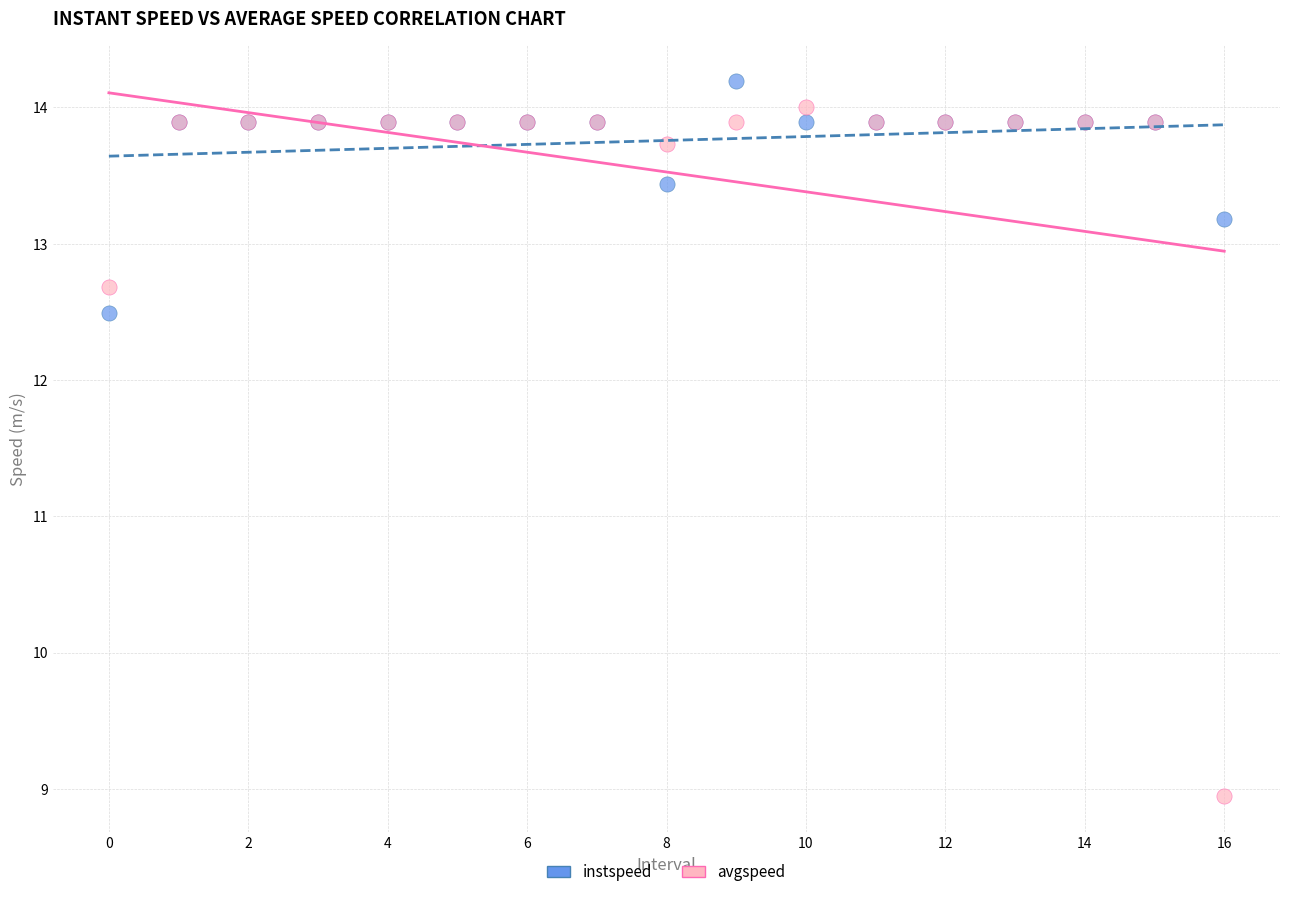

Which series contains the lowest Y value?

avgspeed